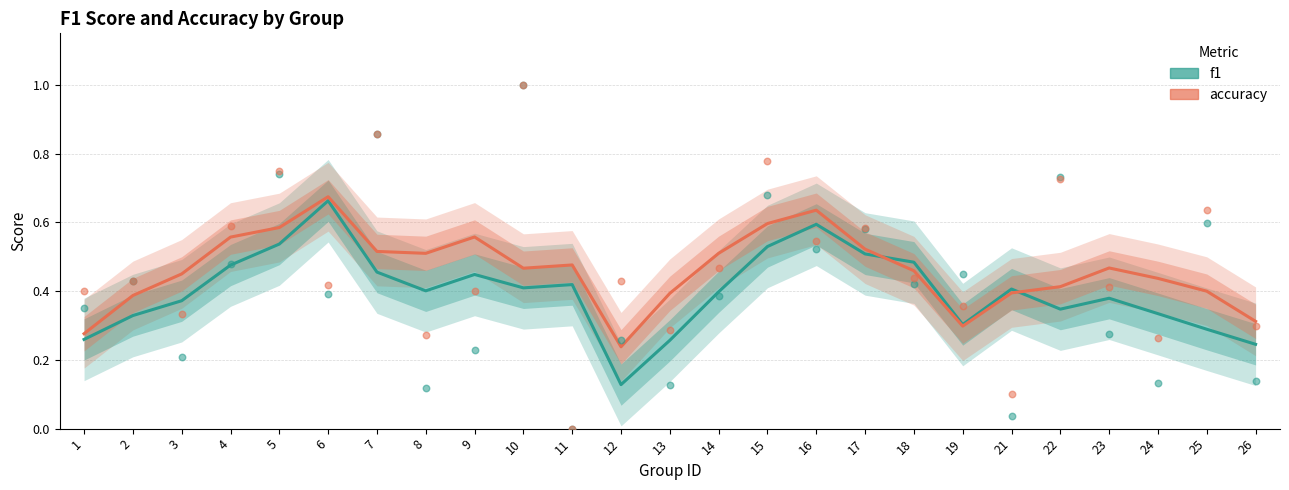

What are all the series names shown in the legend?

f1, accuracy